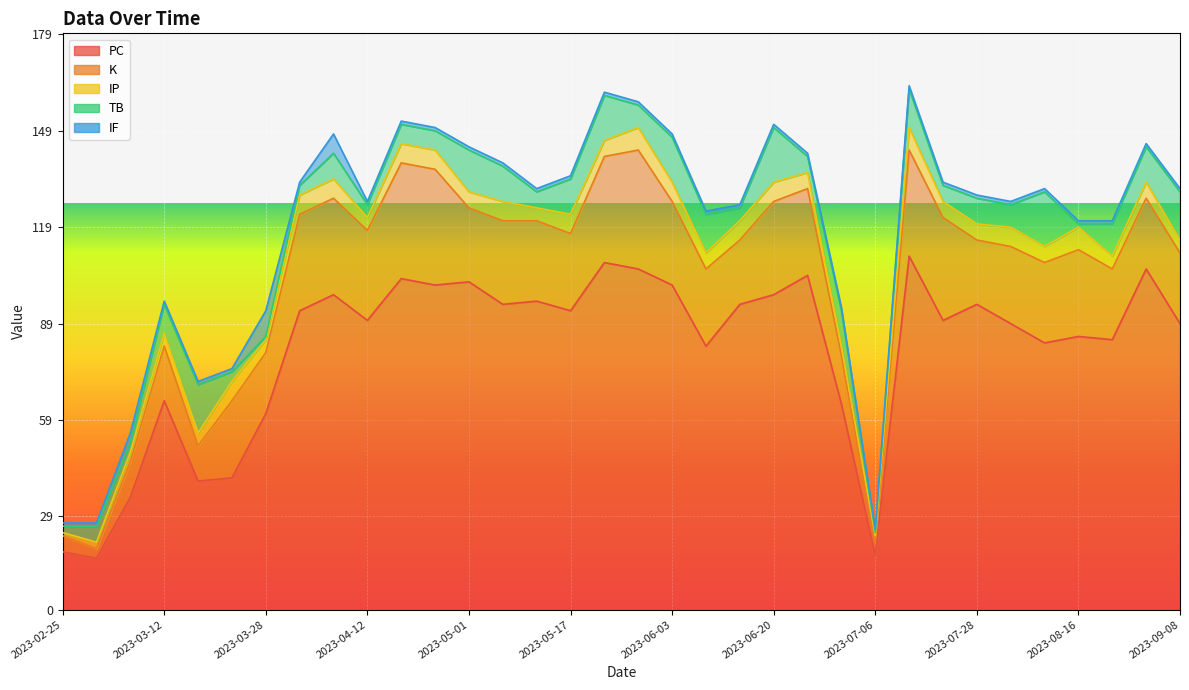

What is the value of the K point at the 16th from the left?

24